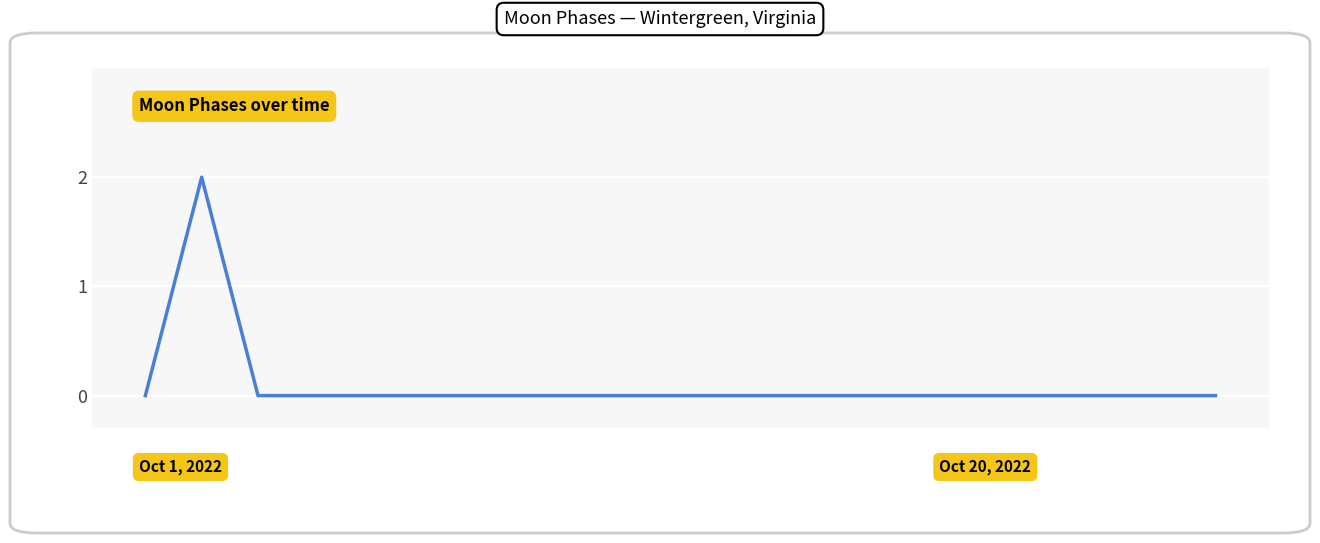

What is the difference between the maximum and minimum values?

2